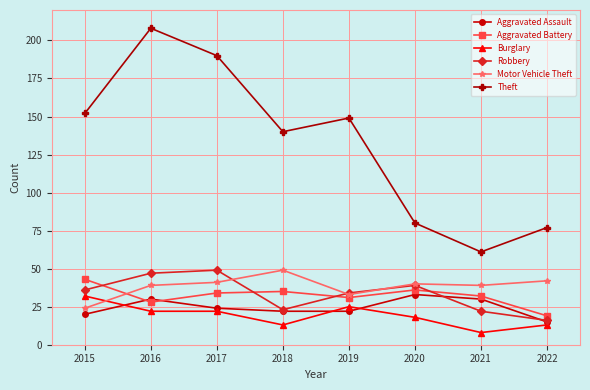

Between 2016 and 2021, which series saw the biggest shift?

Theft